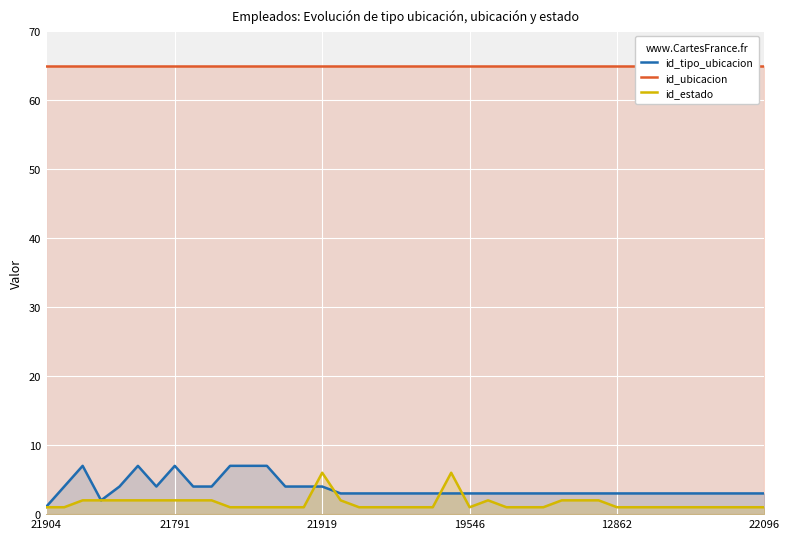

Is it true that id_tipo_ubicacion equals 3 at 25?

True